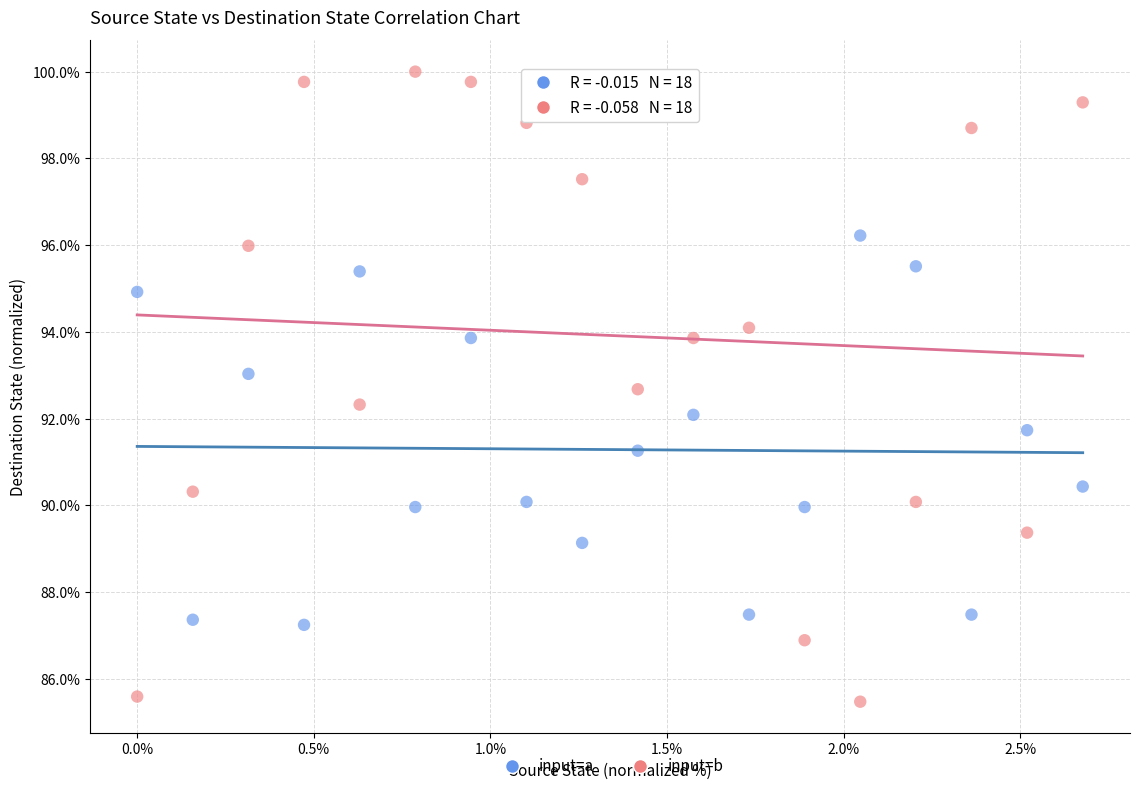

Across all data points, what is the range of X values (max minus min)?

2.7